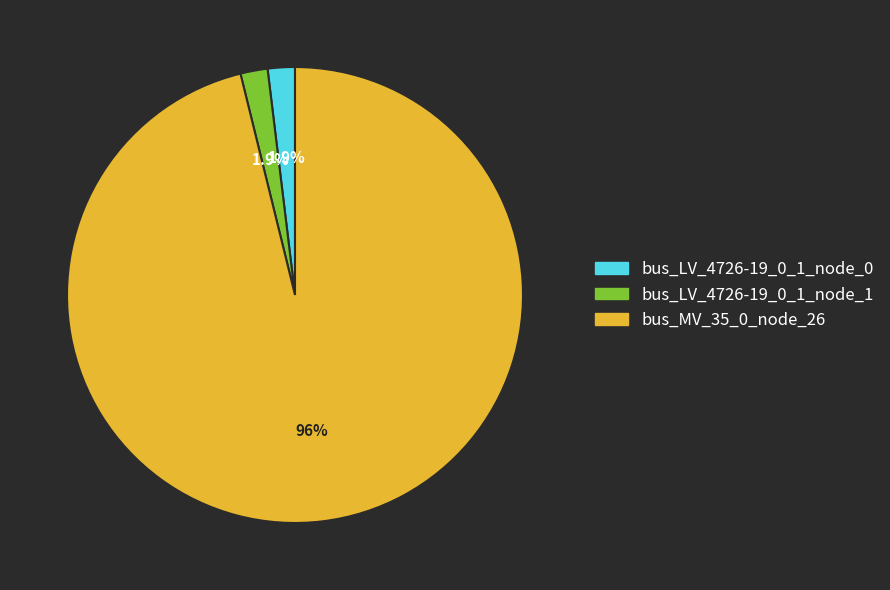

To the nearest percent, what percentage of the pie is bus_LV_4726-19_0_1_node_1?

2%